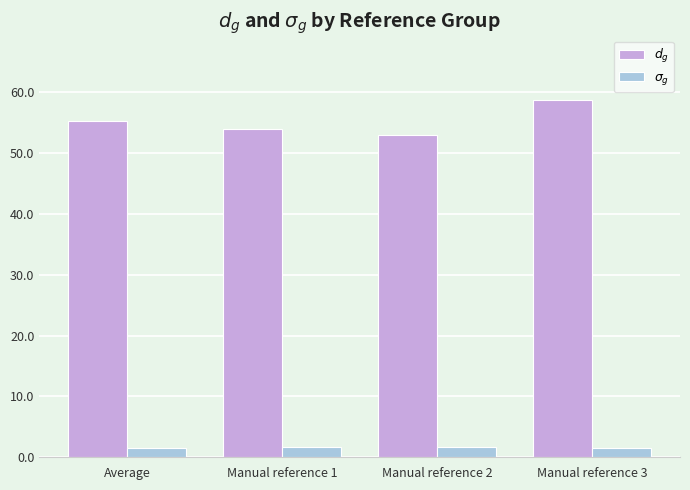

Which series has the widest spread of values?

$d_g$